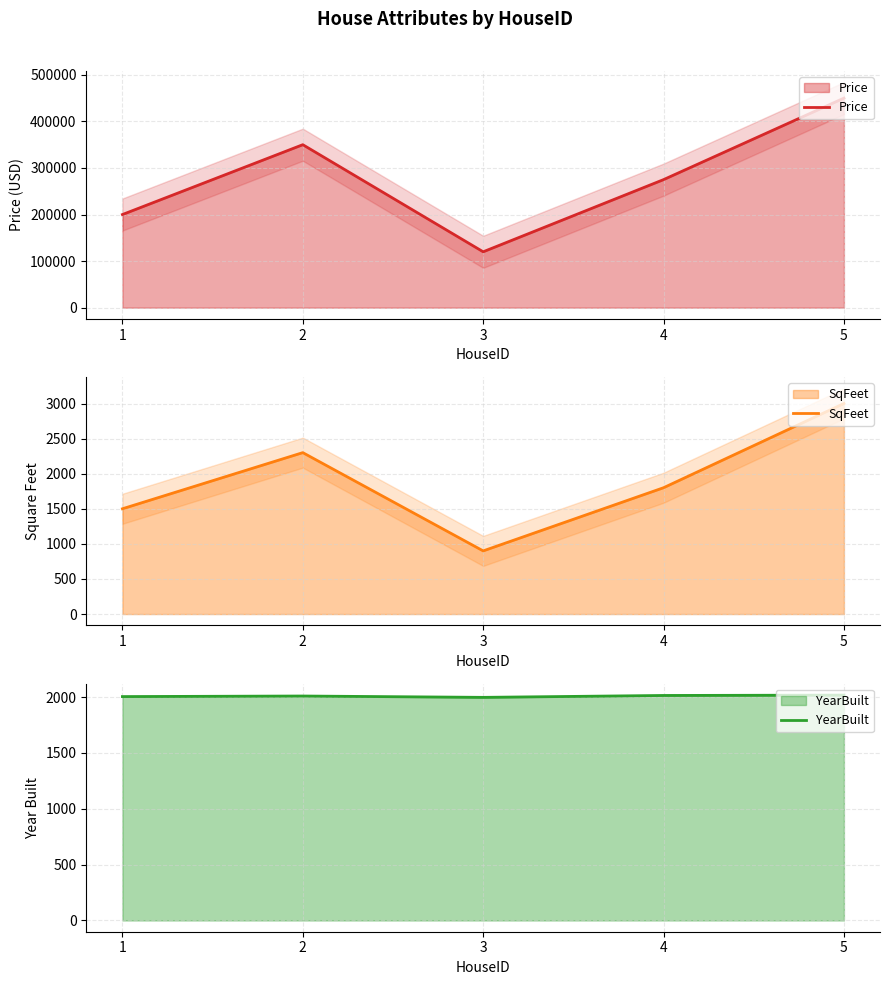

What is the minimum value for YearBuilt?

1998